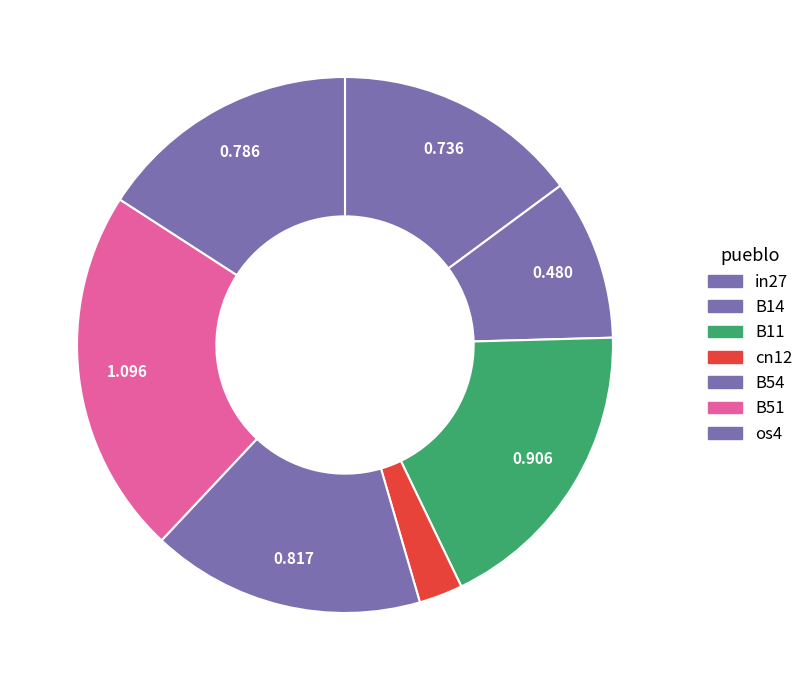

What is the change in value from B11 to B54?

-0.1